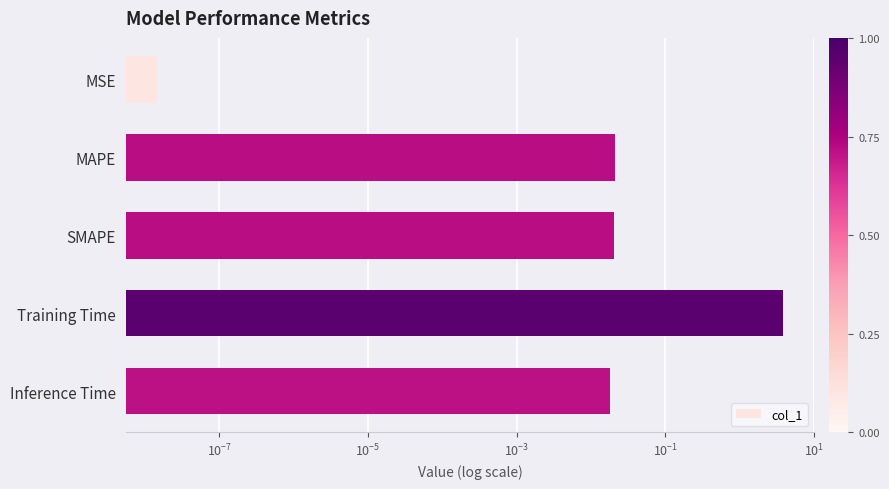

What is the difference between the maximum and minimum values?

3.8